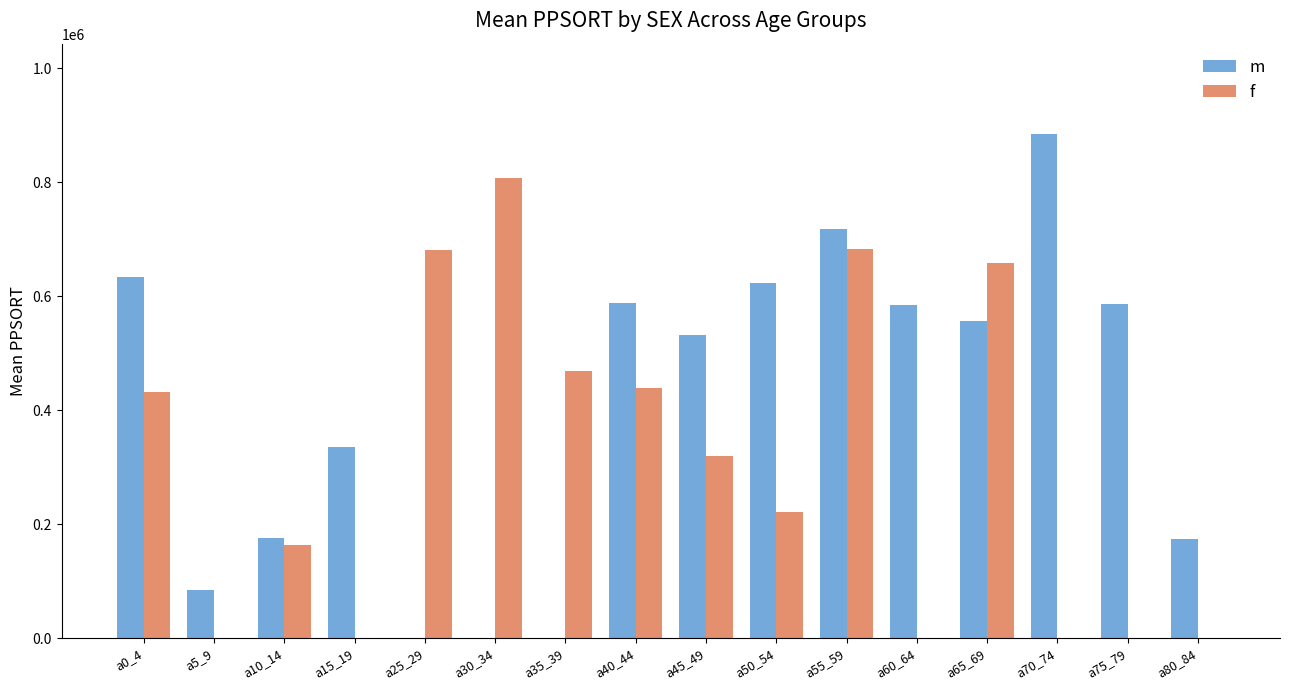

What is the sum of all f values?

4869799.0